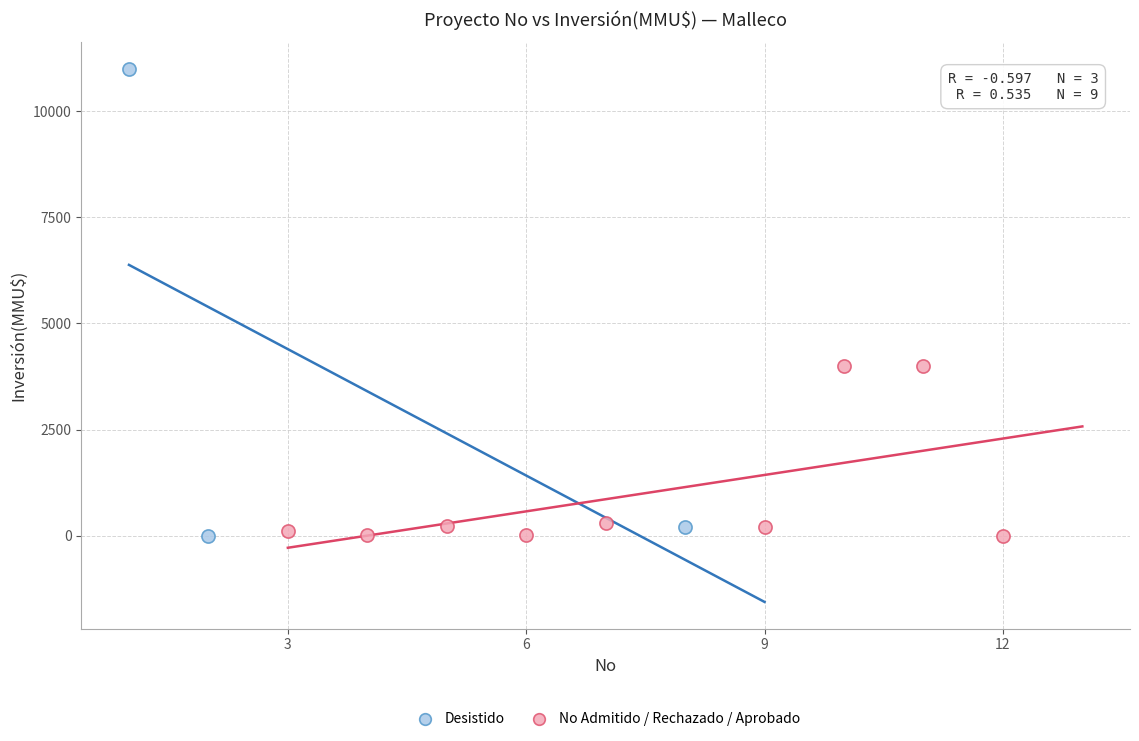

Which series has the widest spread of Y values?

Desistido